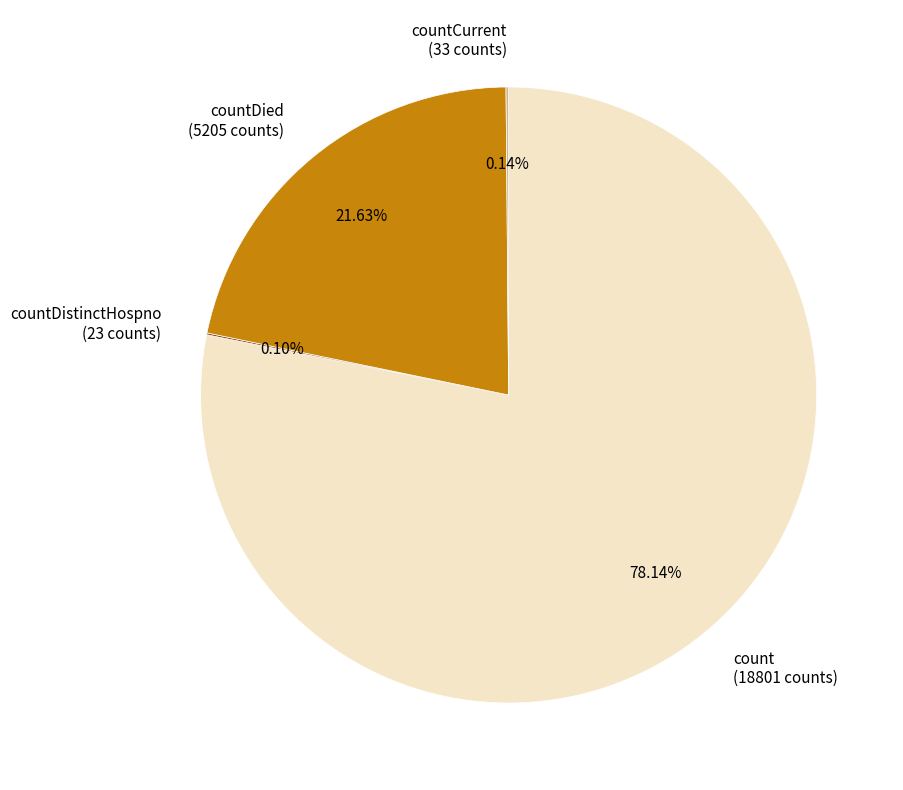

Do countDied and count together represent more than half of the pie?

Yes